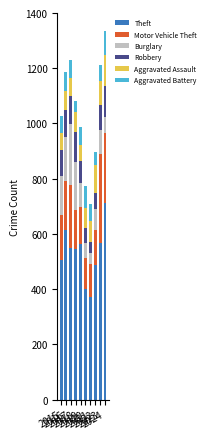

What is the highest value of the Theft series?

713